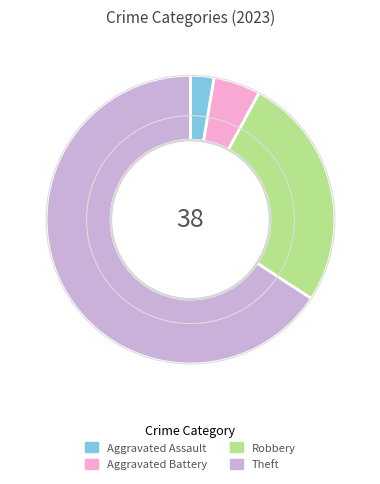

What is the ratio of the value at Aggravated Assault to the value at Aggravated Battery?

0.5